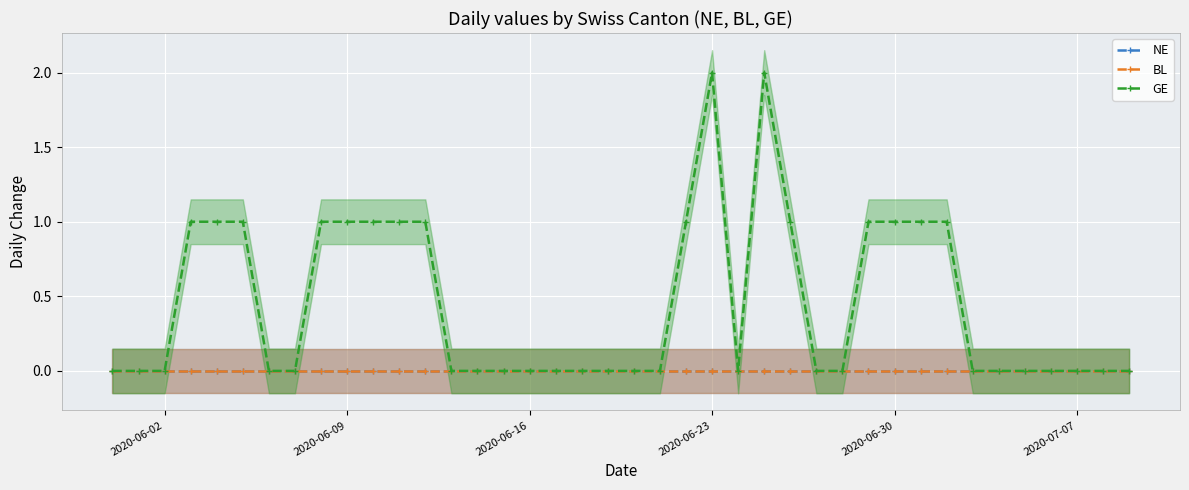

What is the greatest value displayed?

2